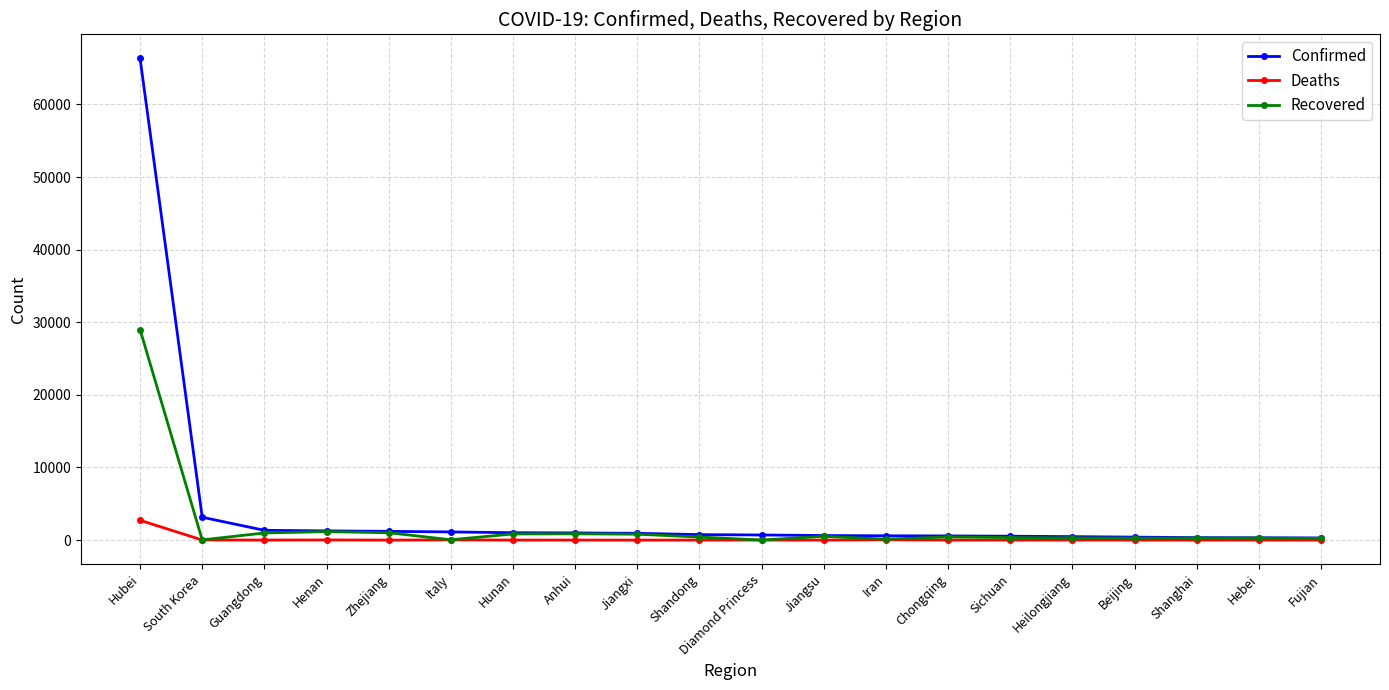

How many lines are shown in the chart?

3